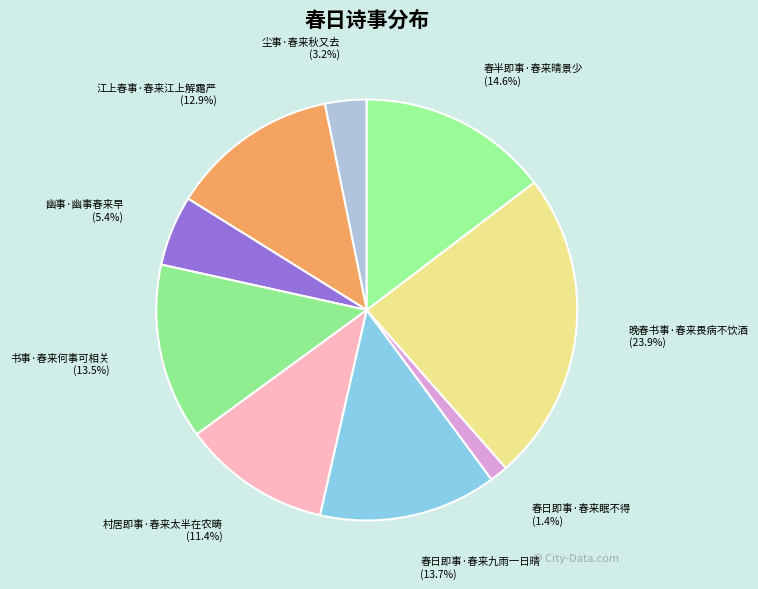

What portion of the pie excludes 书事·春来何事可相关?

86.5%